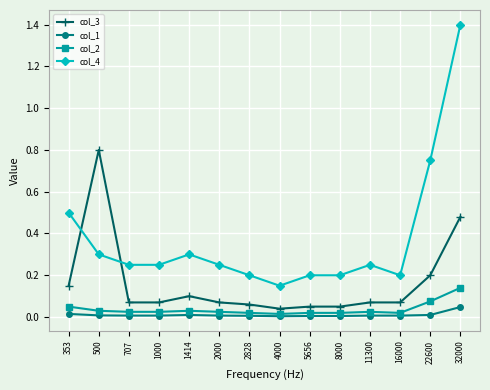

At how many categories does at least one series exceed 1?

1